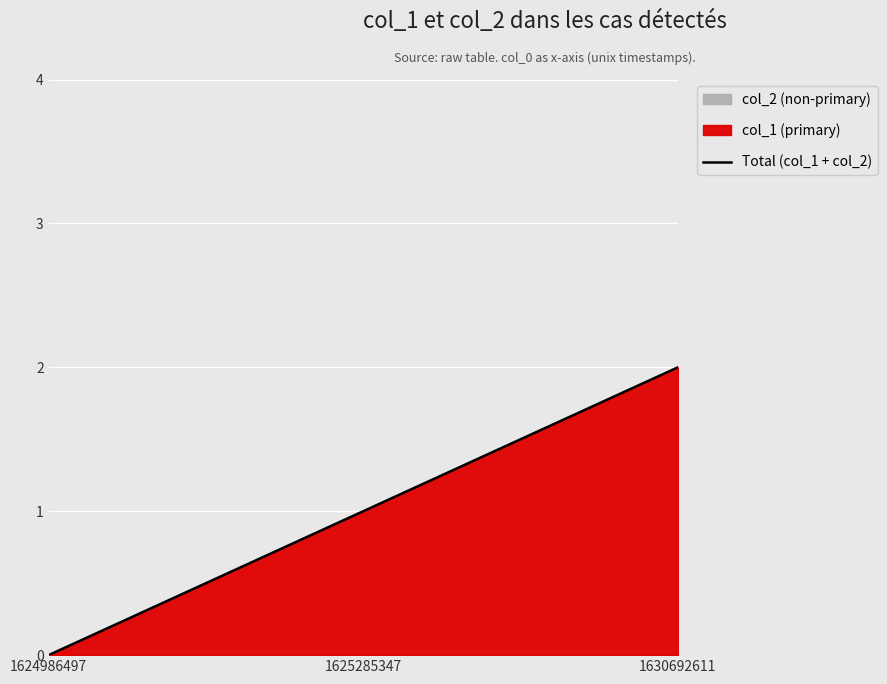

How many lines are shown in the chart?

1